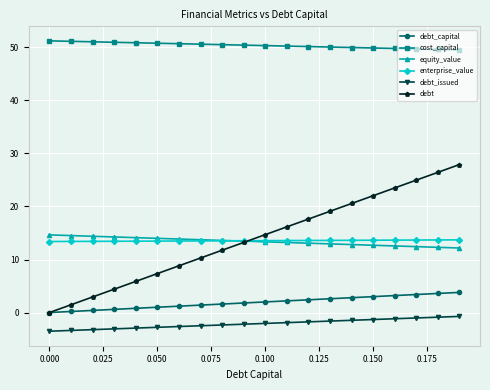

What is the value of the equity_value point at the 2nd from the left?

14.5